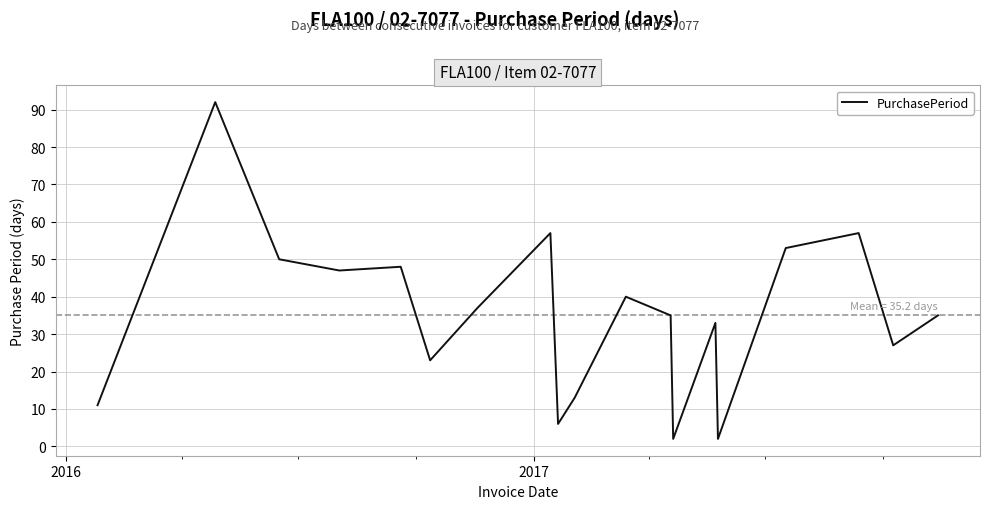

What is the difference between the maximum and minimum values?

90